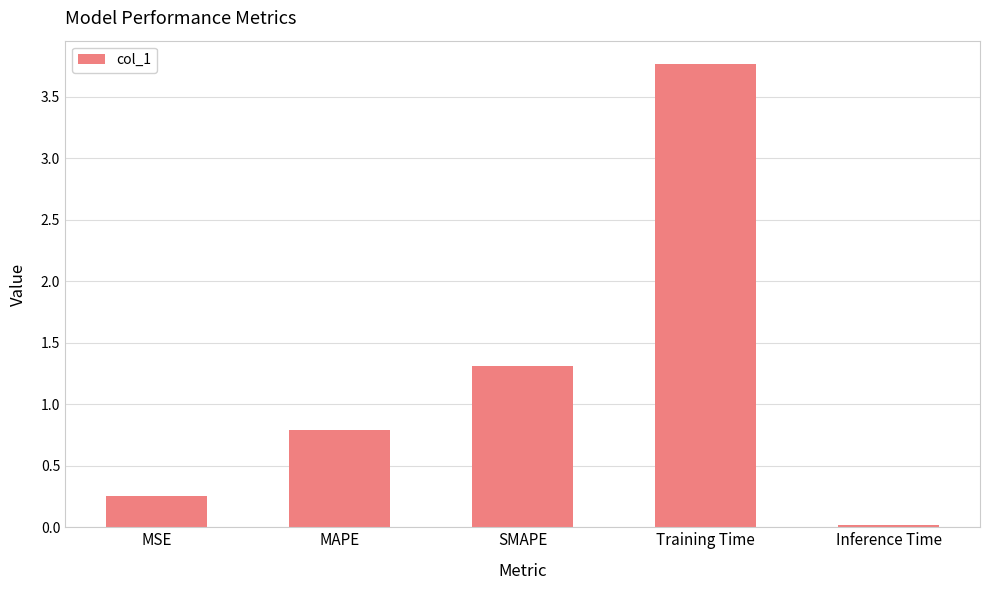

Is it true that the value at MAPE is 0.5?

False